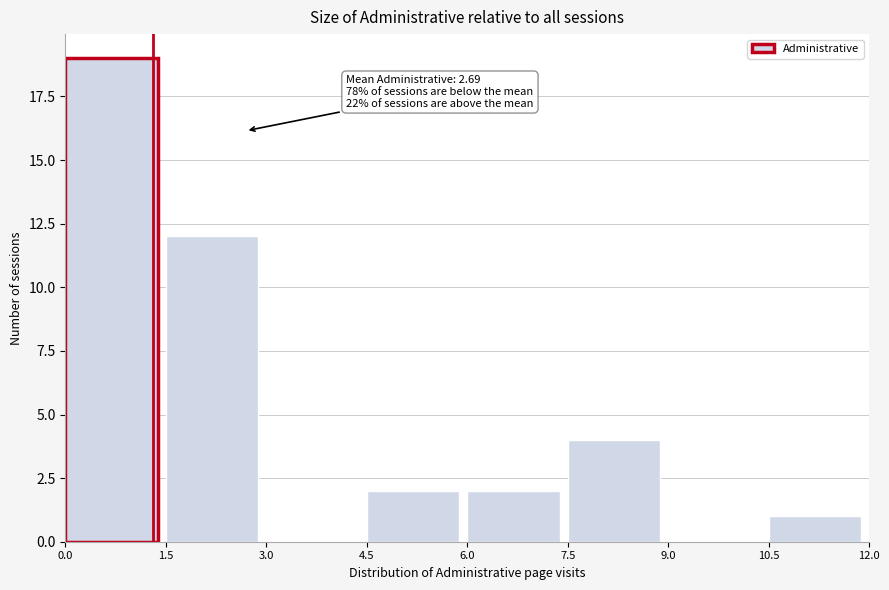

Which range on the x-axis has the tallest bar?

0.0 to 1.5